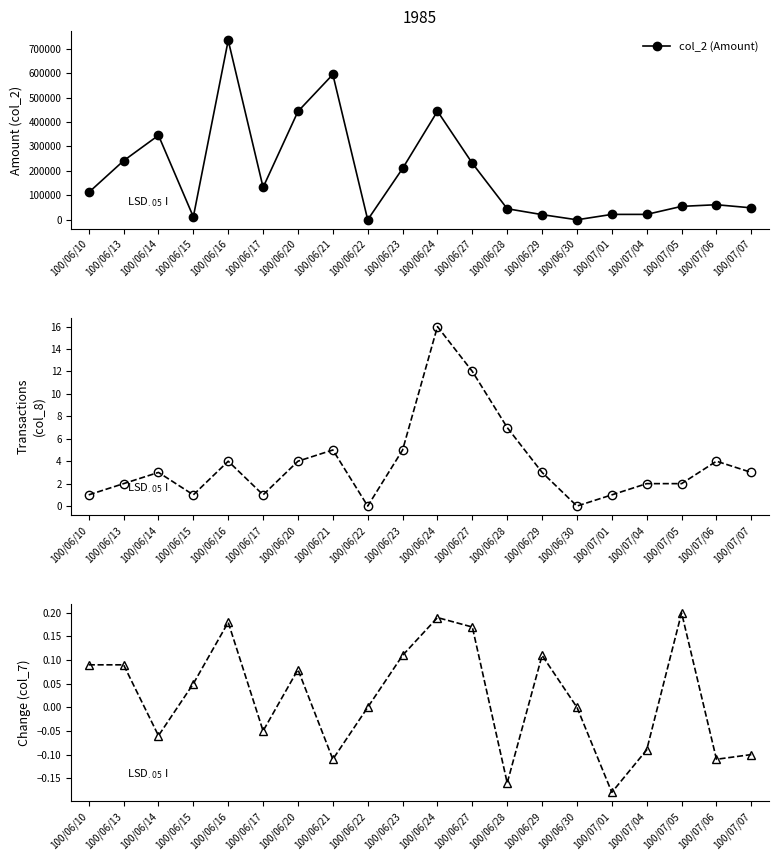

True or false: col_2 (Amount) and col_8 (Transactions) intersect in this chart.

False